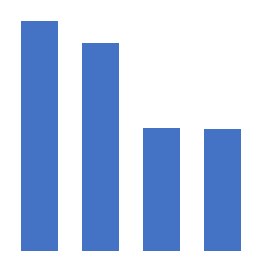

Are the bars horizontal?

No